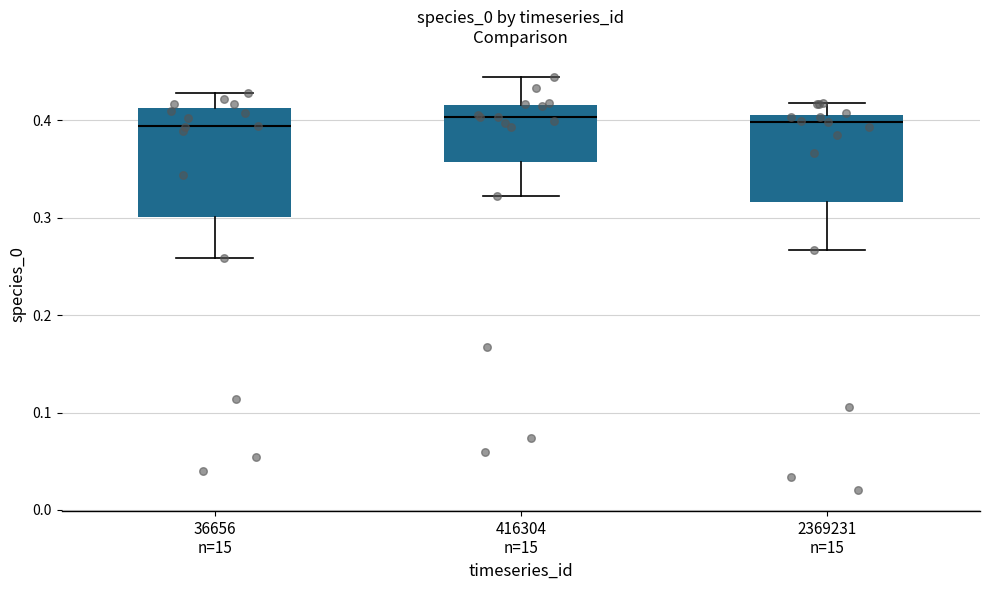

Comparing the boxes themselves (not the whiskers), which one is the tallest?

36656 n=15